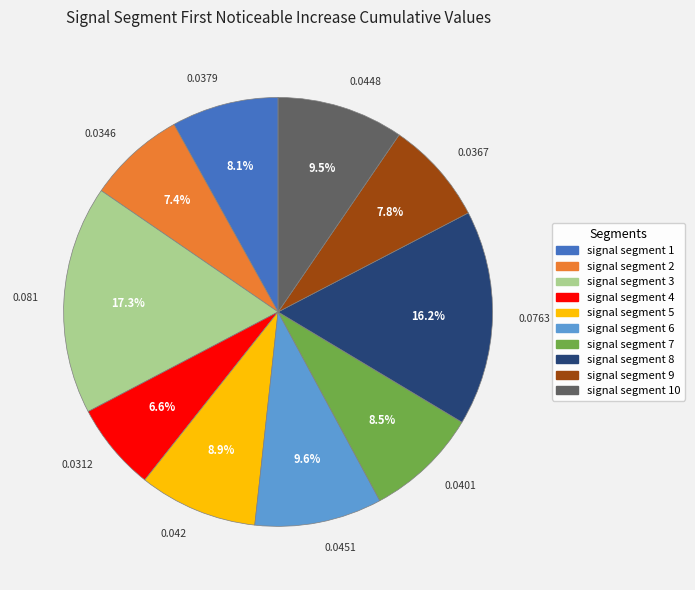

Is there any slice that represents more than half of the pie?

No